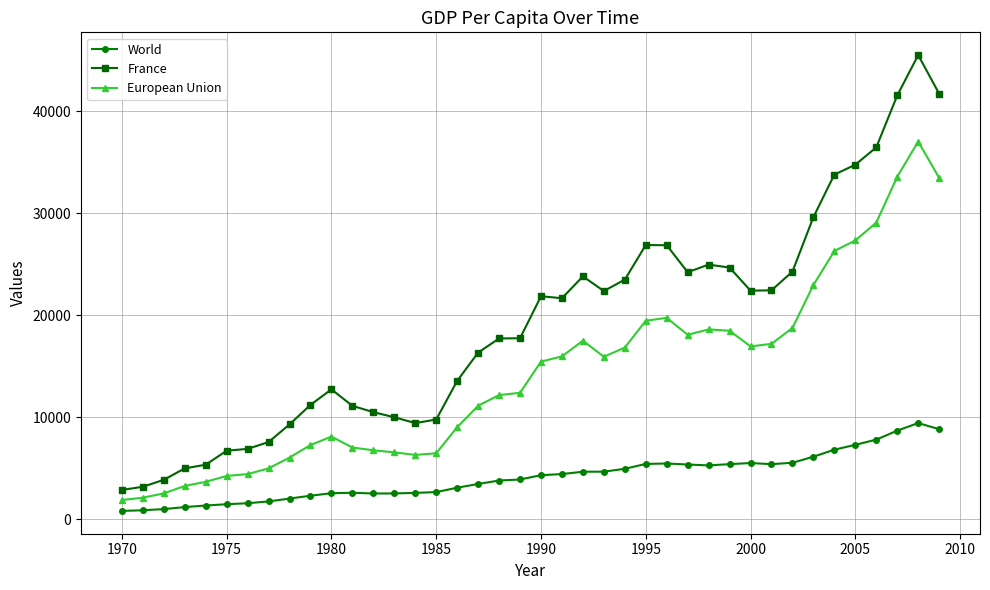

What is the average value of the France series?

19109.7